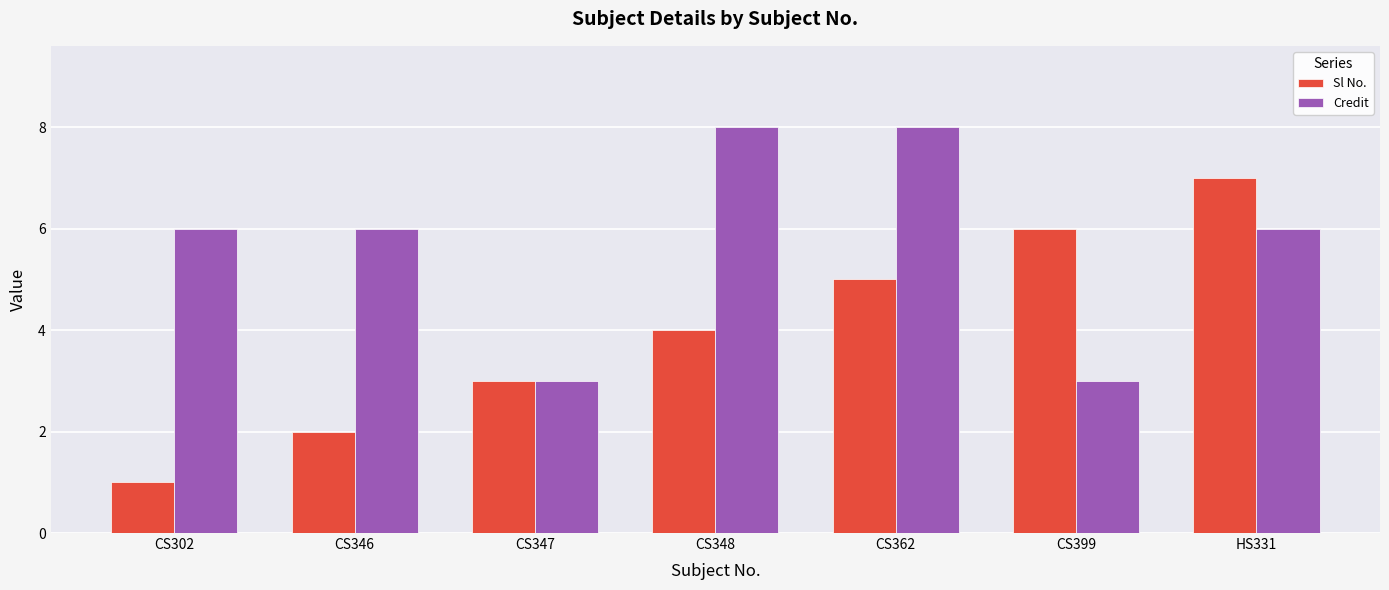

The Sl No. series shows 10 at CS399. True or false?

False